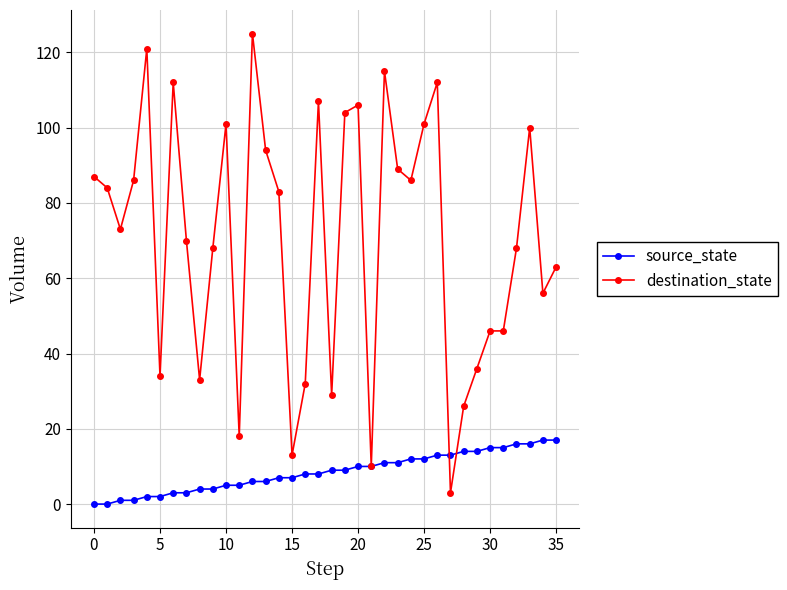

Which series has the largest total across all categories?

destination_state